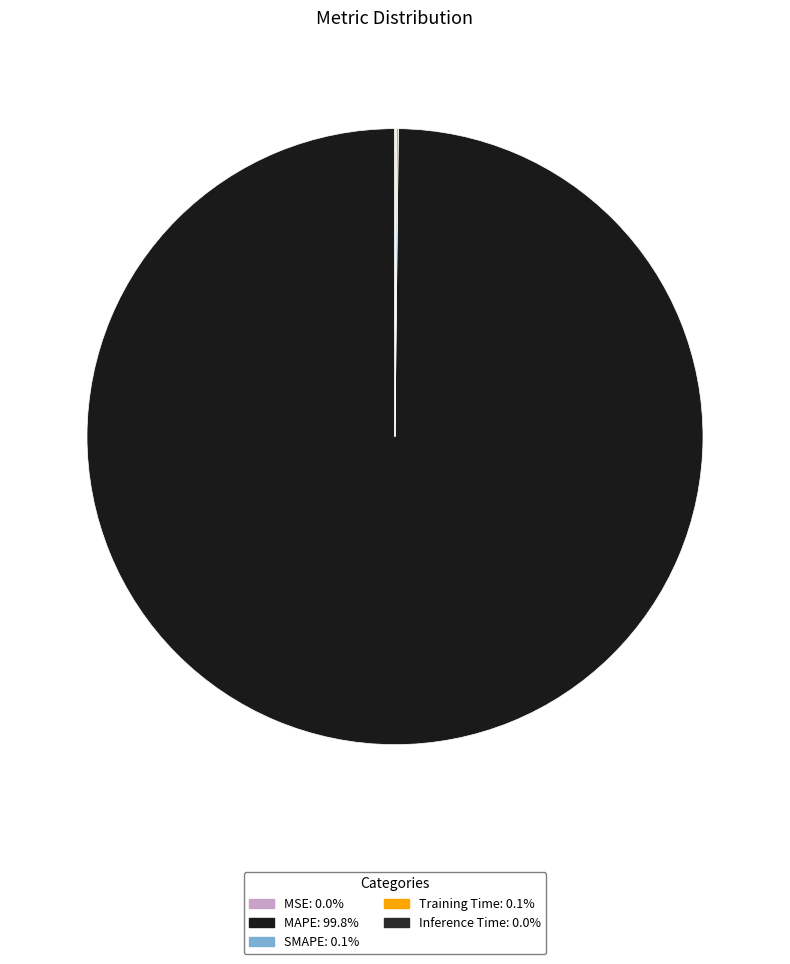

To the nearest percent, what is the difference between the largest and smallest slice percentages?

100%